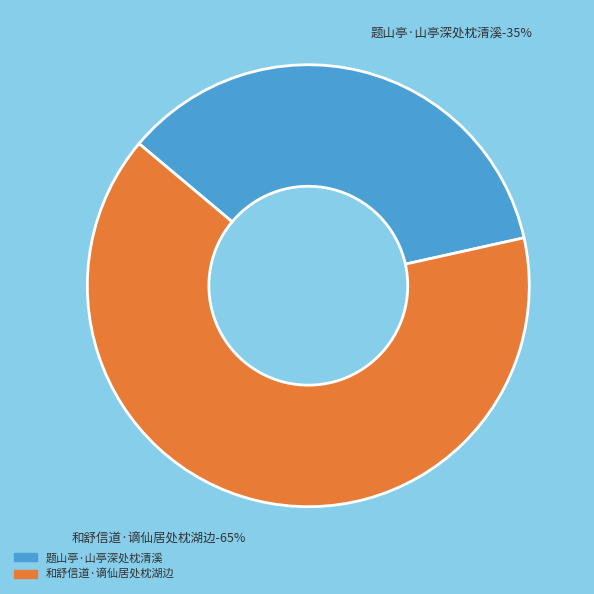

Which slice is the smallest?

题山亭·山亭深处枕清溪